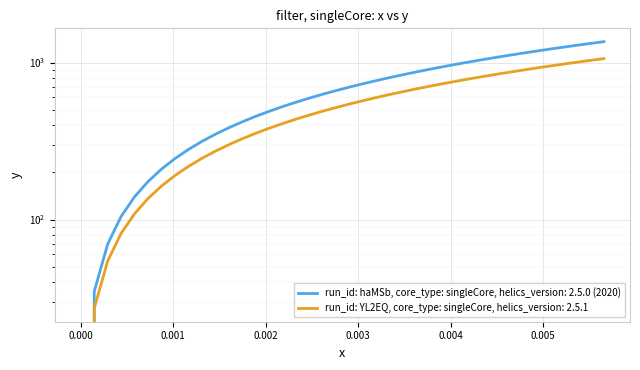

What is the difference between the values at 27 and 12?

522.3